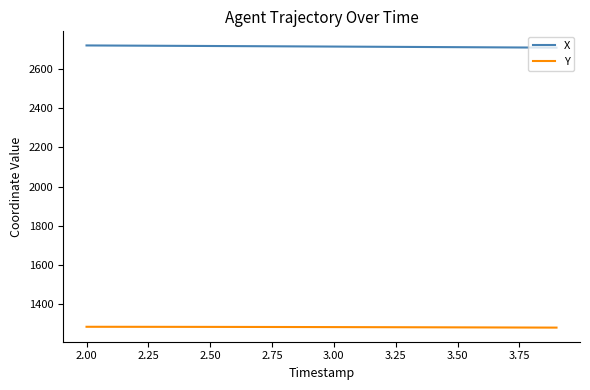

Rank the series by their average value, from highest to lowest.

X, Y